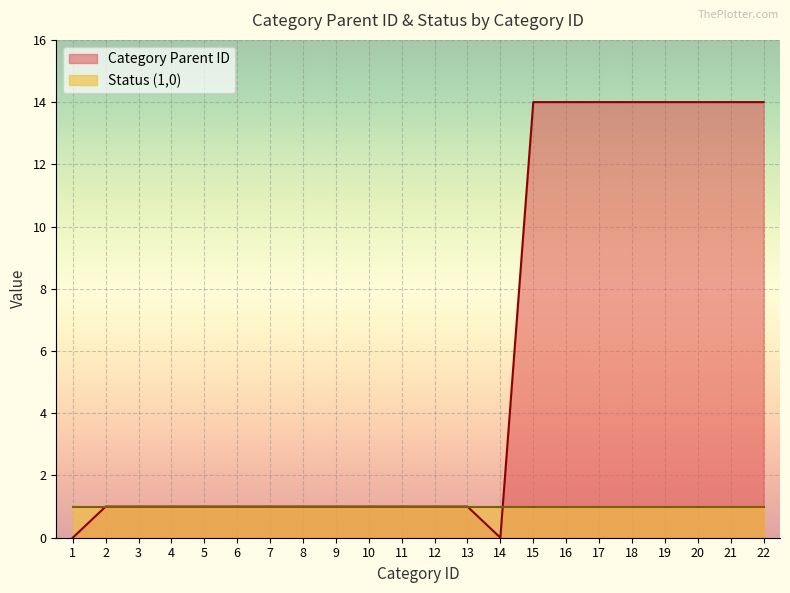

How many interior local valleys (lower than both neighbors) does the data have?

1